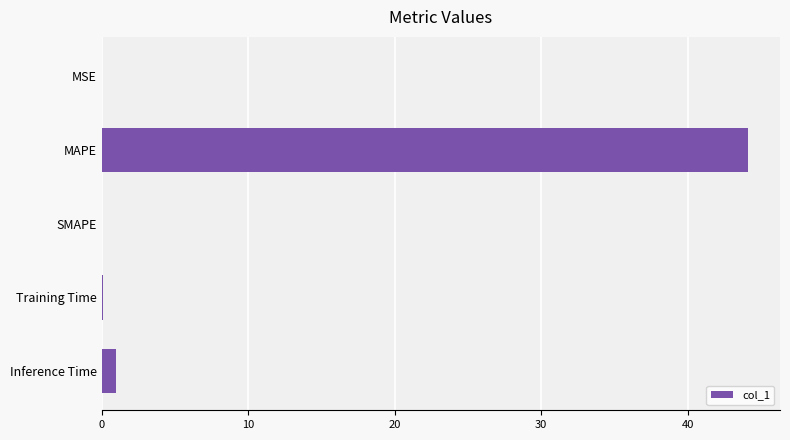

The value at Training Time is 0.0. True or false?

True